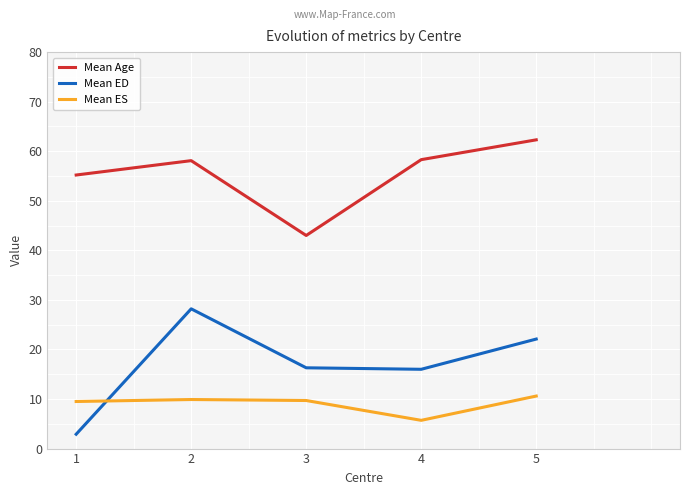

True or false: Mean ES has more than 1 interior local peaks.

False